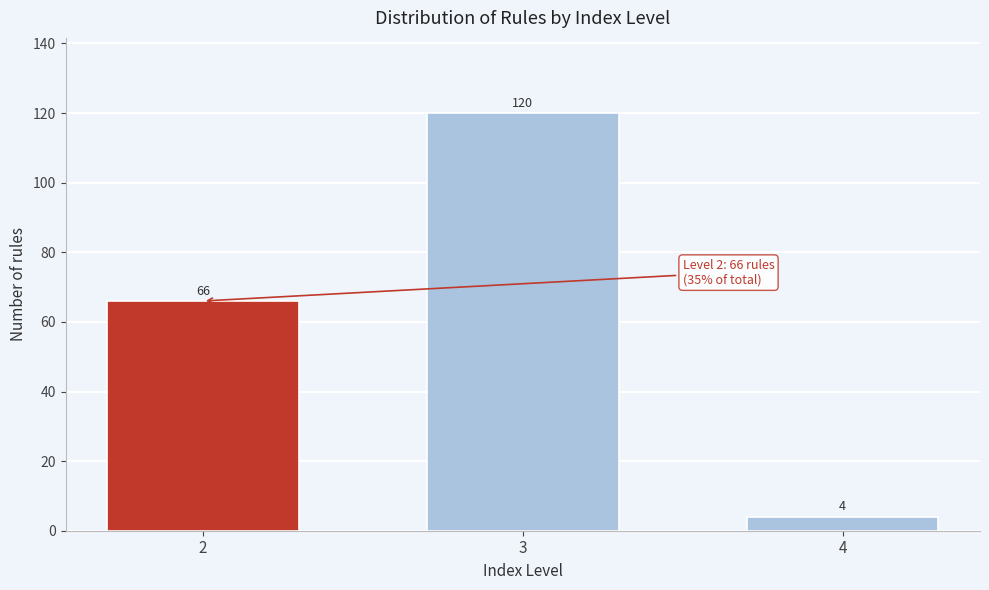

Reading left to right, list all the values displayed in this chart.

66	120	4